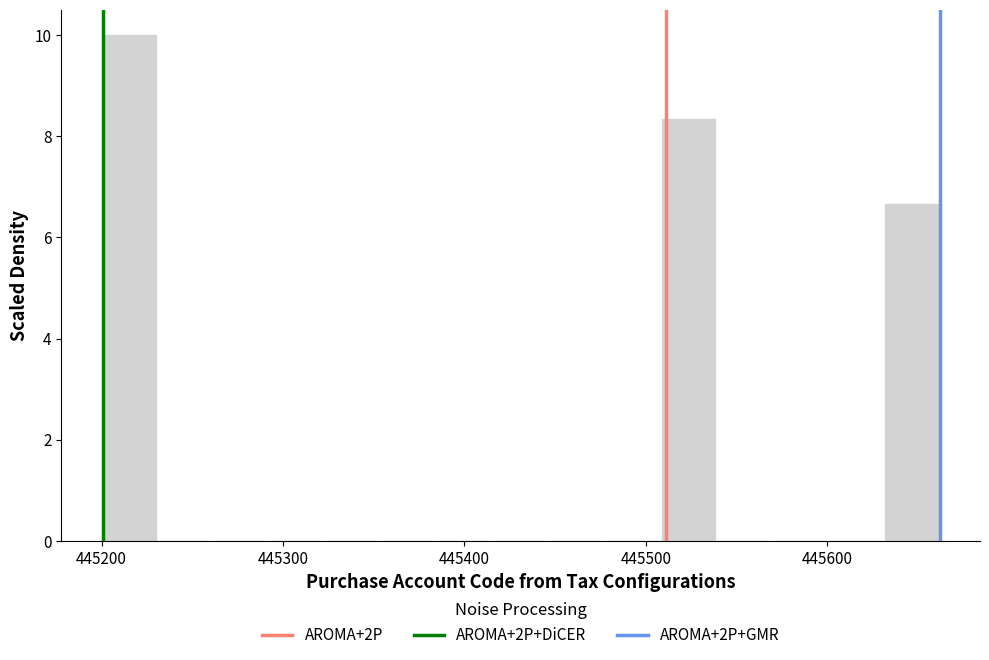

Around what value on the x-axis is the tallest bar? Give the approximate position of its centre, as read against the axis.

445220